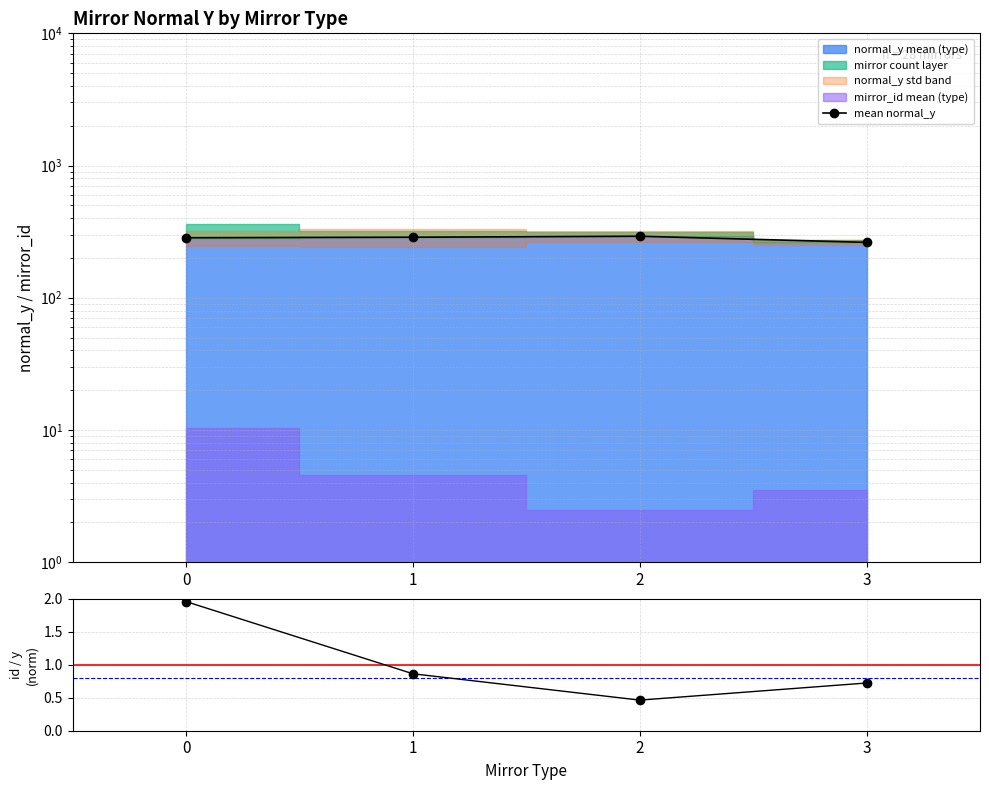

What is the ratio of the value at 2 to the value at 0?

1.0